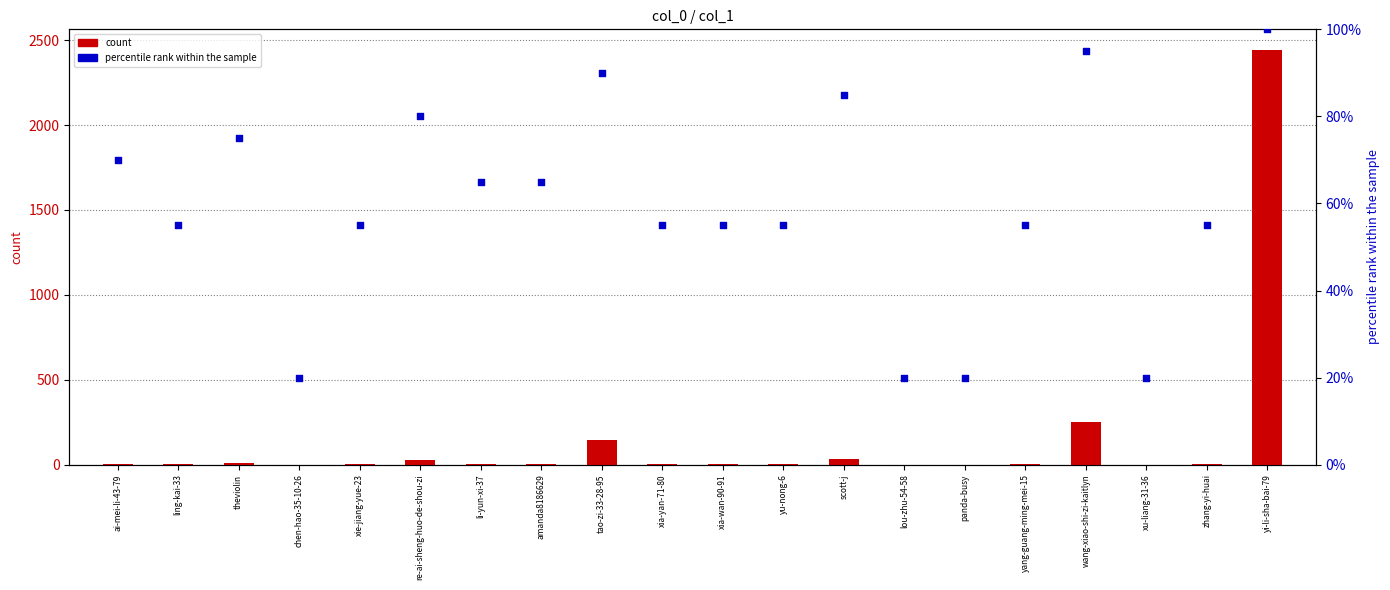

Which series has the largest total across all categories?

count